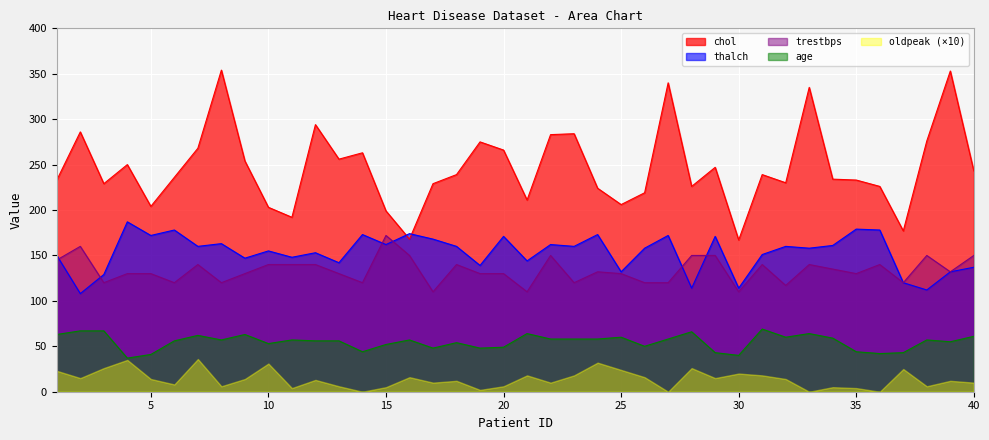

True or false: age has more than 1 interior local peaks.

True